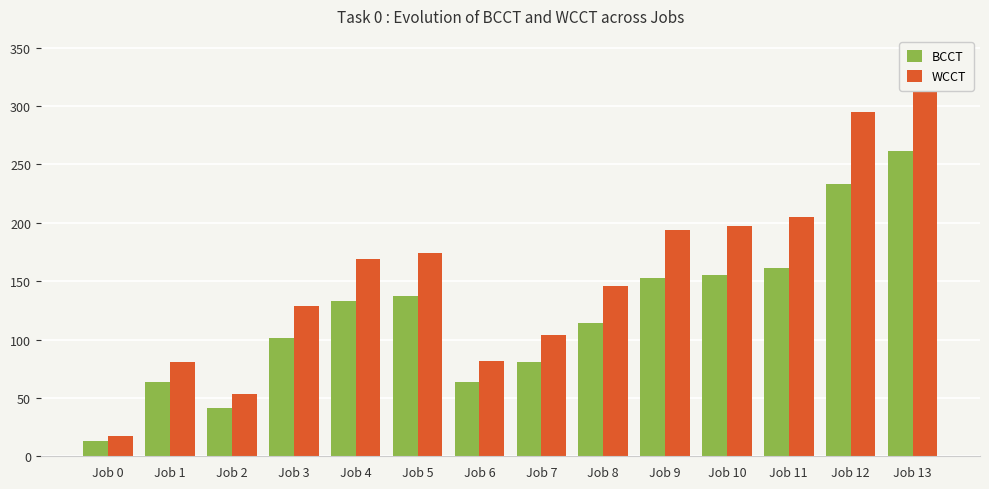

Which series has the largest range (max minus min)?

WCCT